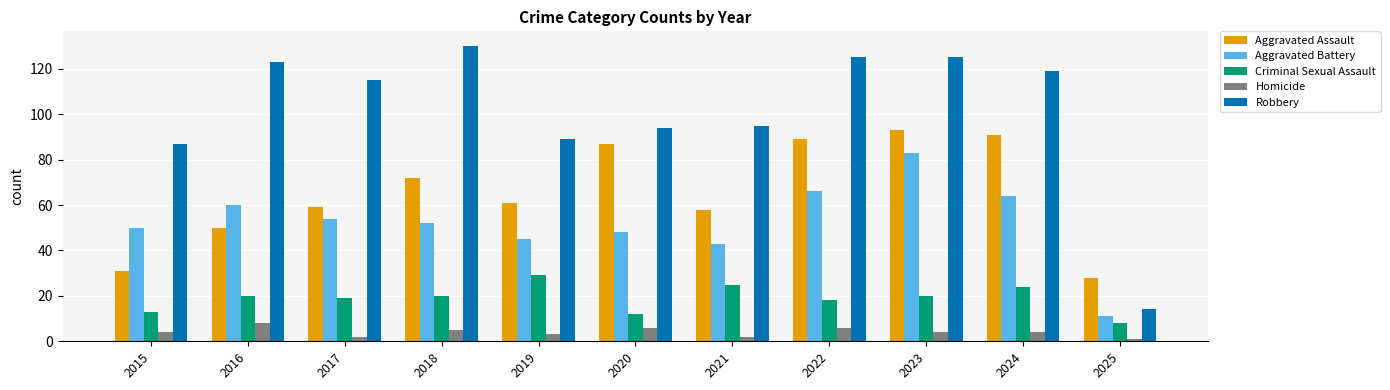

What are all the series names shown in the legend?

Aggravated Assault, Aggravated Battery, Criminal Sexual Assault, Homicide, Robbery